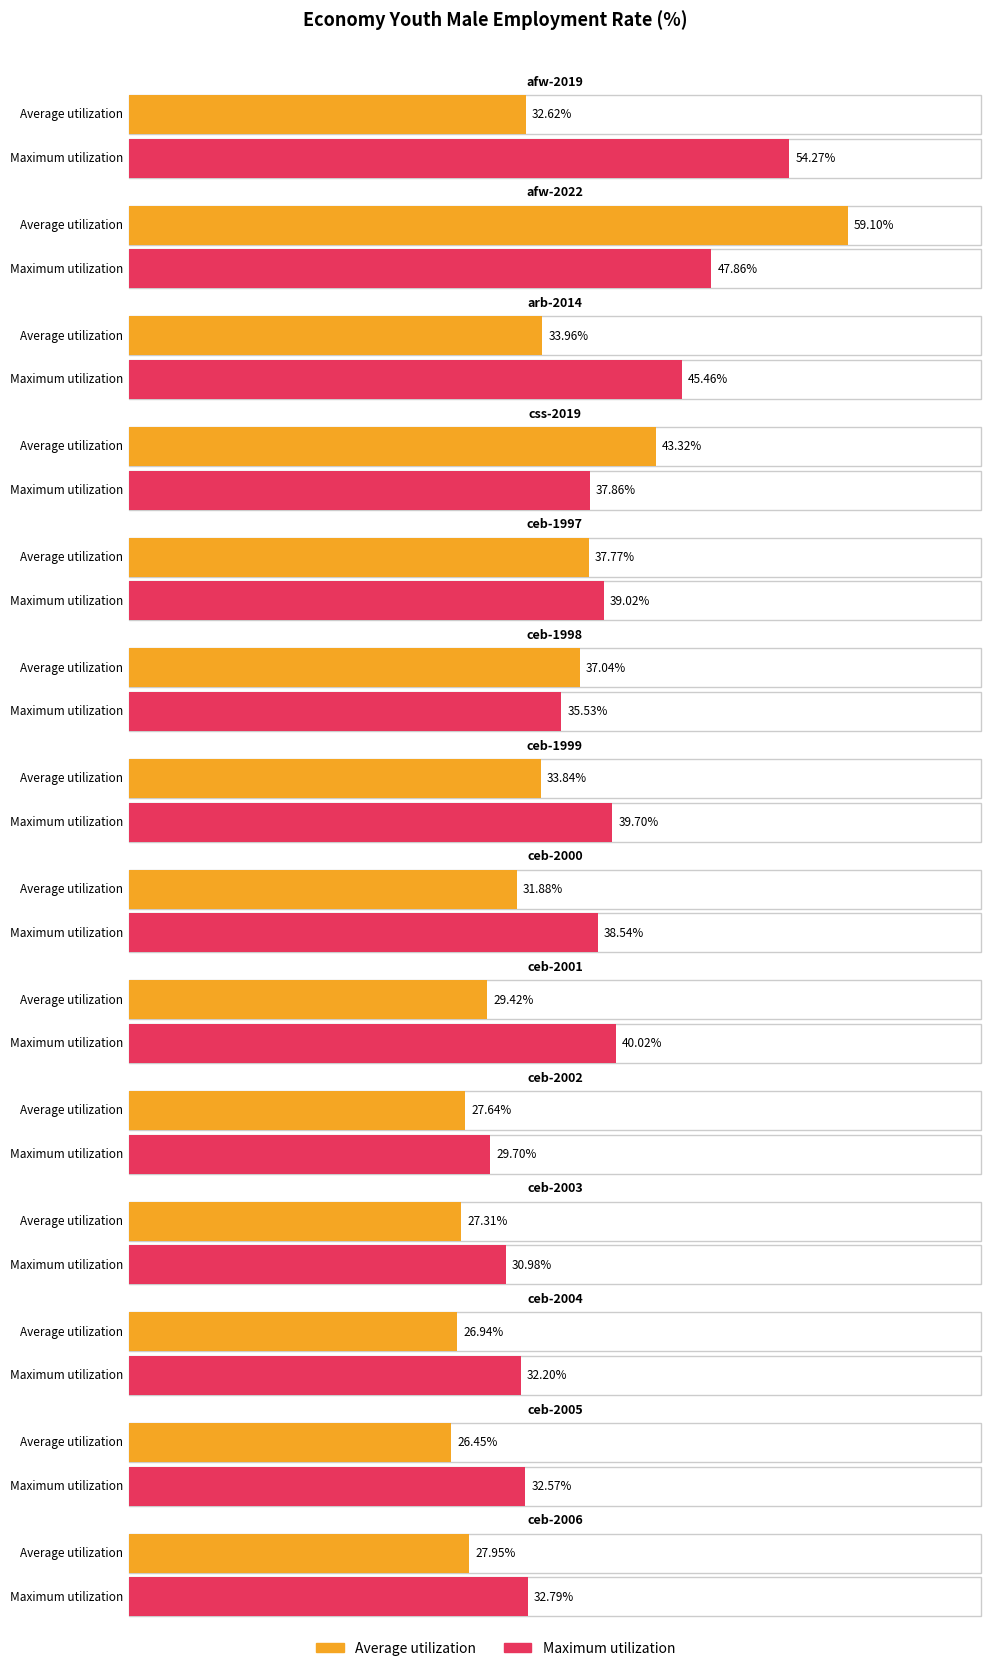

What is the minimum value shown in the chart?

26.4